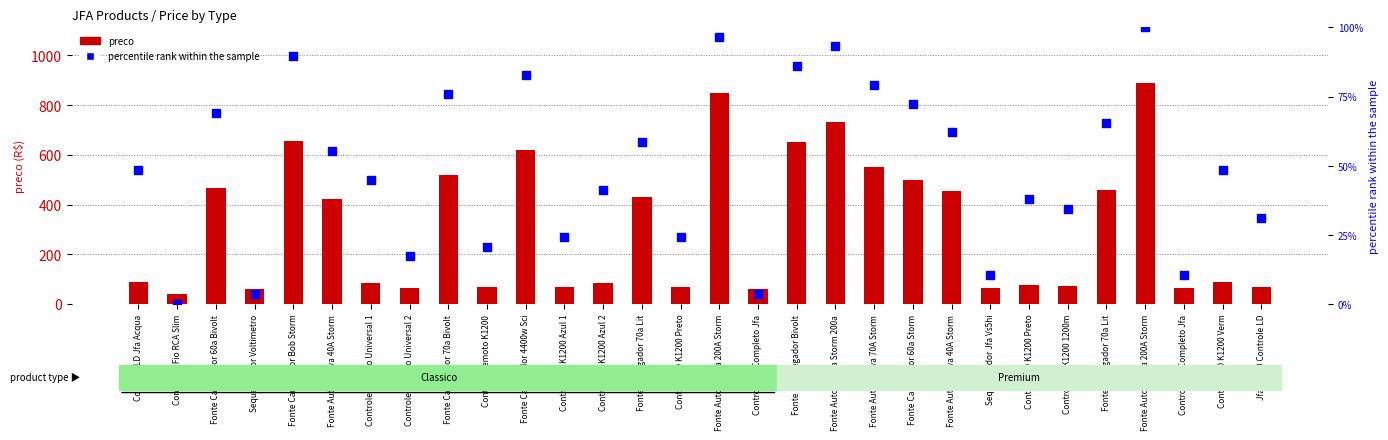

Which series has the largest Y range (max minus min)?

preco